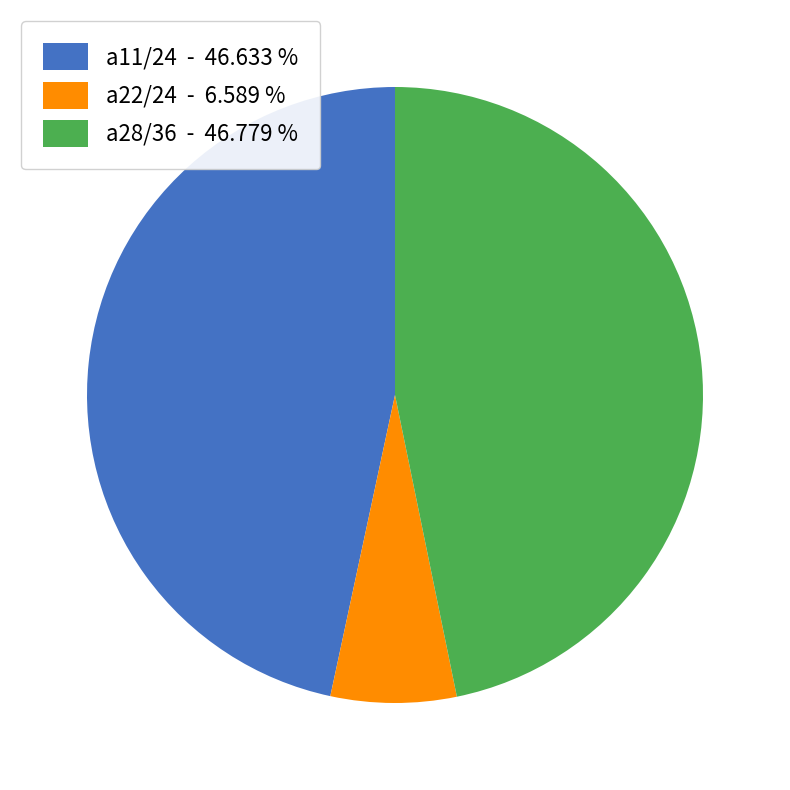

Does a11/24 represent more than half of the total?

No